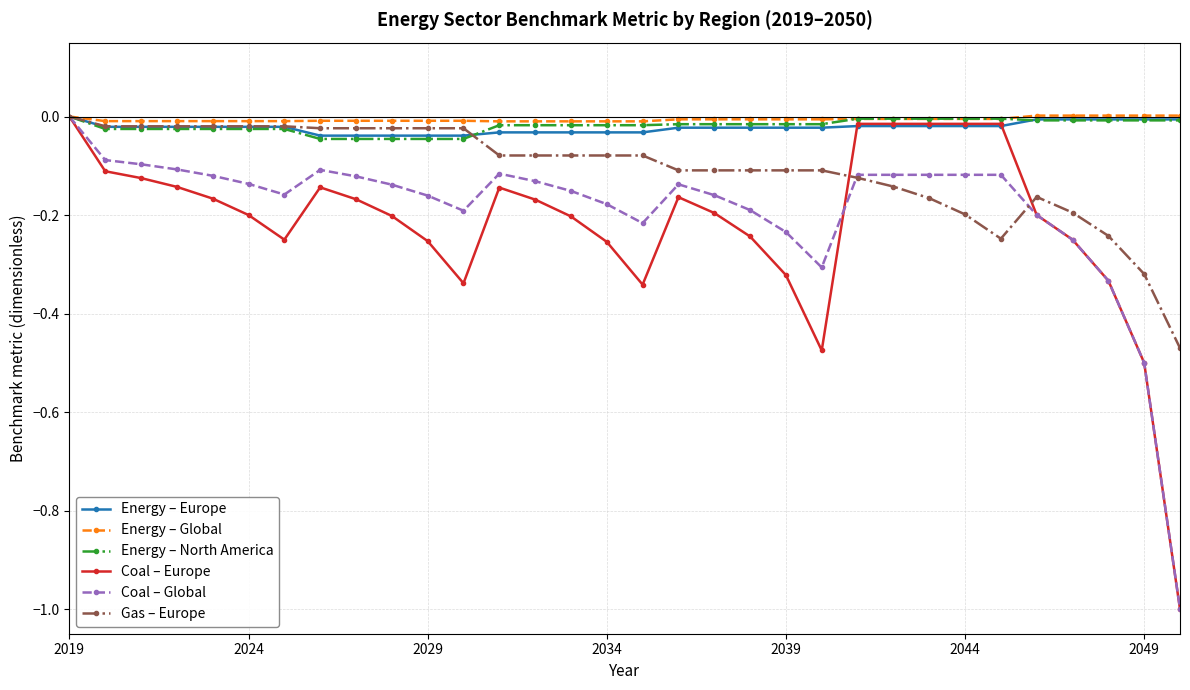

True or false: Gas – Europe and Energy – Europe cross at least once.

True